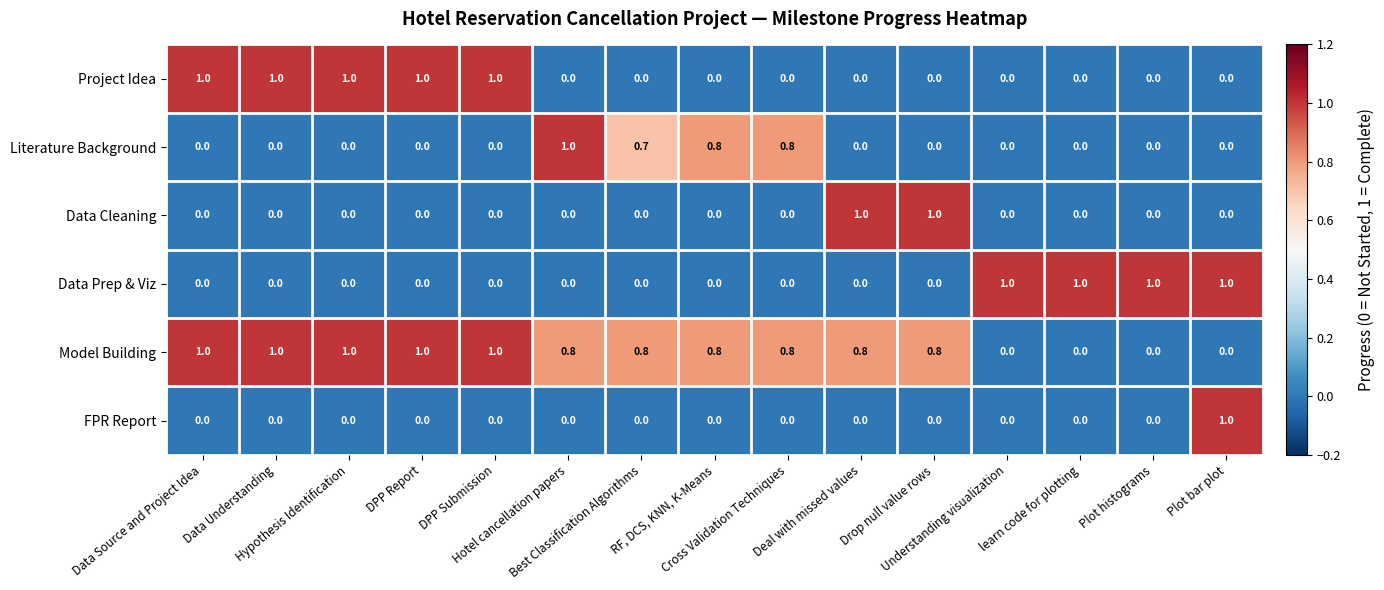

What is the greatest value displayed?

1.0